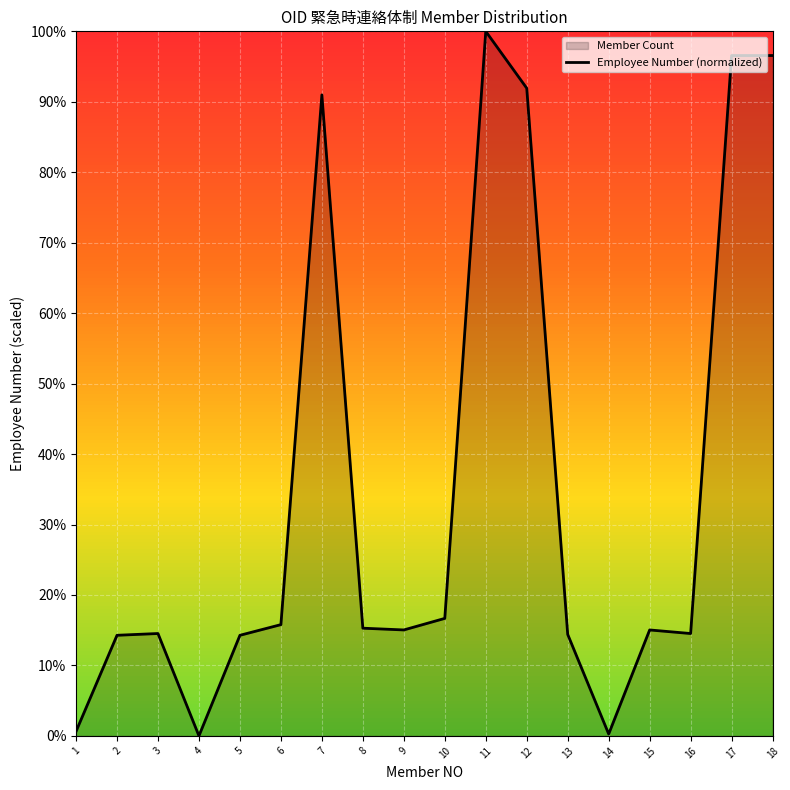

What is the ratio of the value at 9 to the value at 18?

0.2